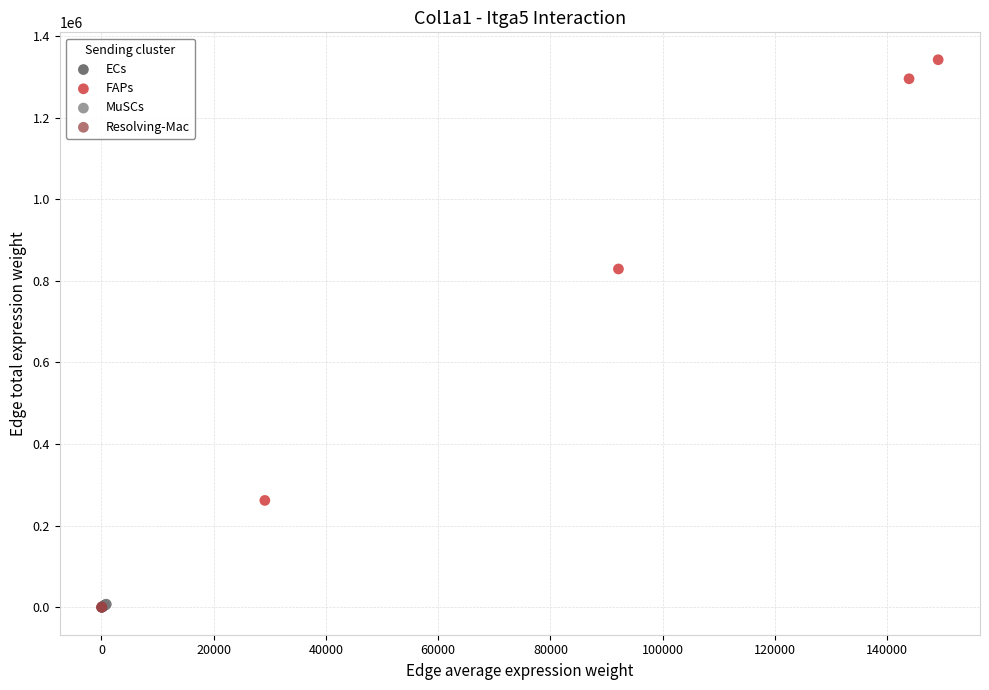

Which series has the largest Y range (max minus min)?

FAPs